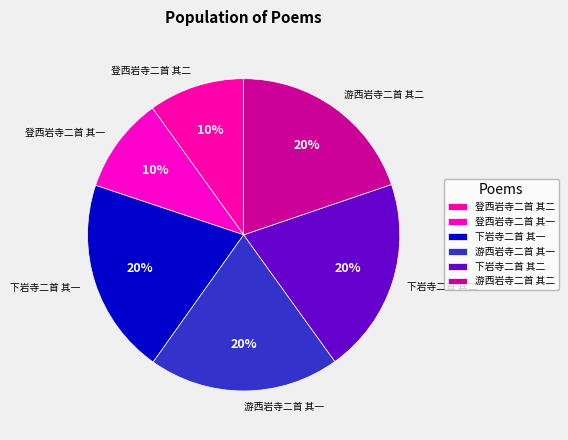

Do 下岩寺二首 其一 and 游西岩寺二首 其一 together represent more than half of the pie?

No